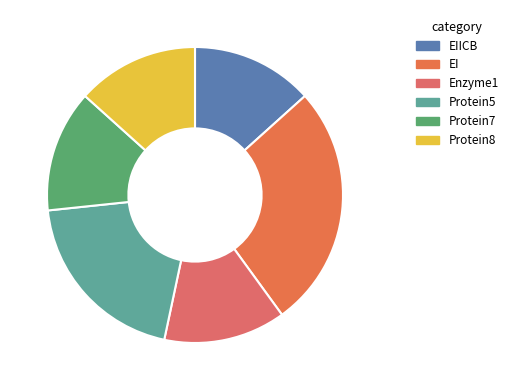

Count the number of slices in the pie.

6